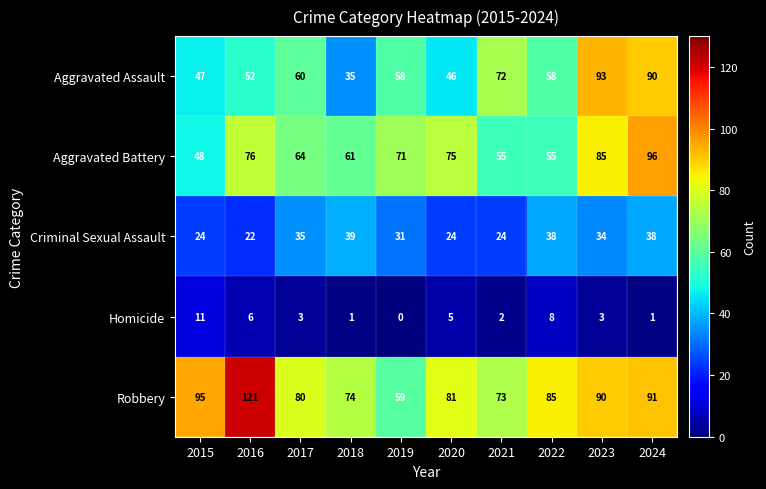

At 2022, list the series in order from largest to smallest.

Robbery, Aggravated Assault, Aggravated Battery, Criminal Sexual Assault, Homicide